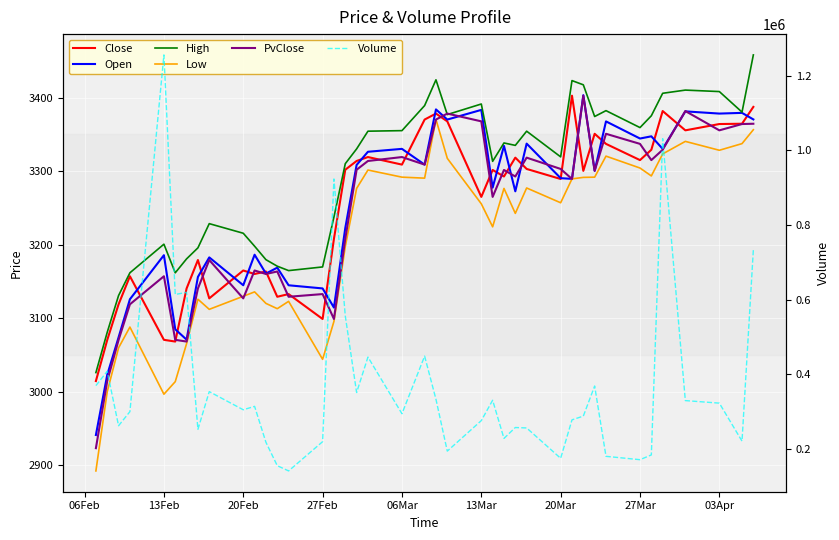

How many lines are shown in the chart?

6